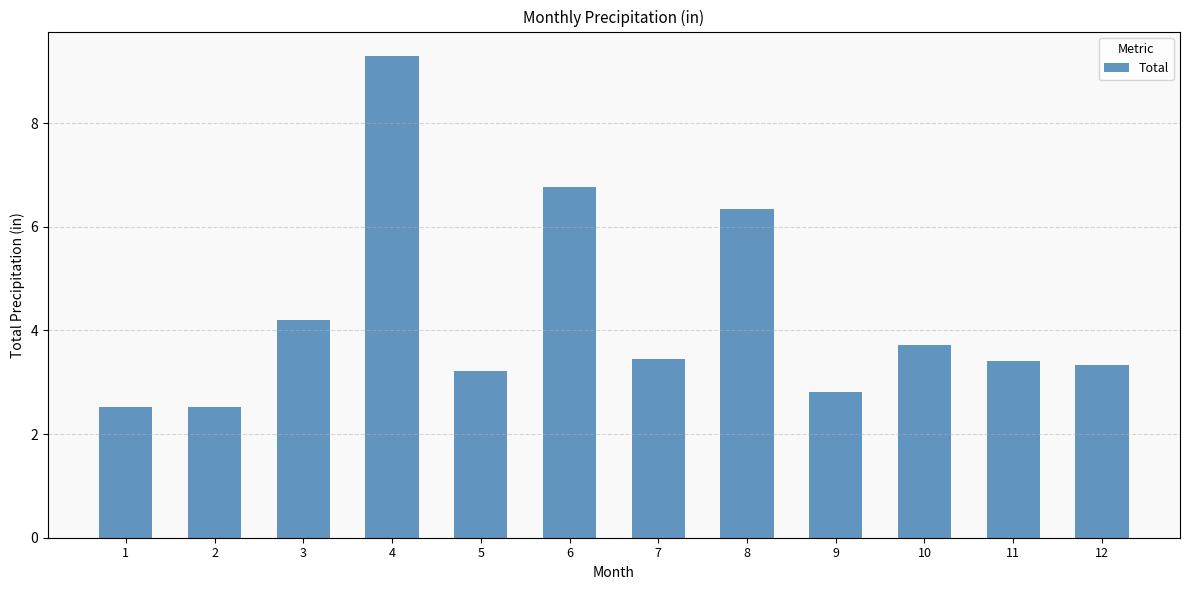

The value at 5 is 3.2. True or false?

True